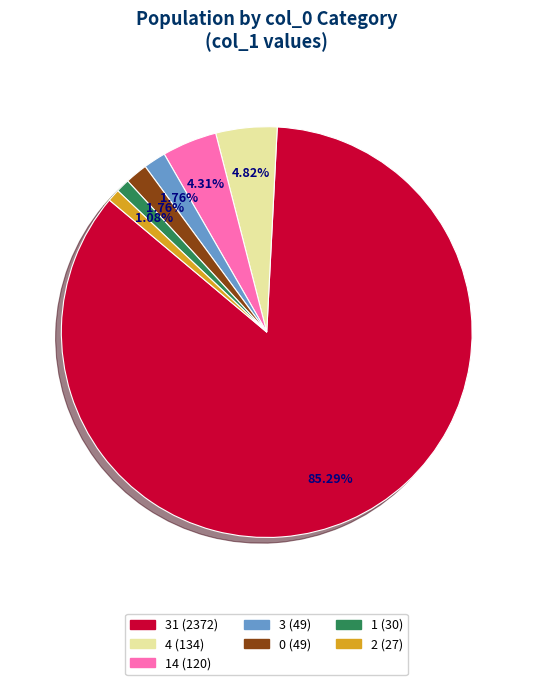

Is there a majority slice in this chart?

Yes